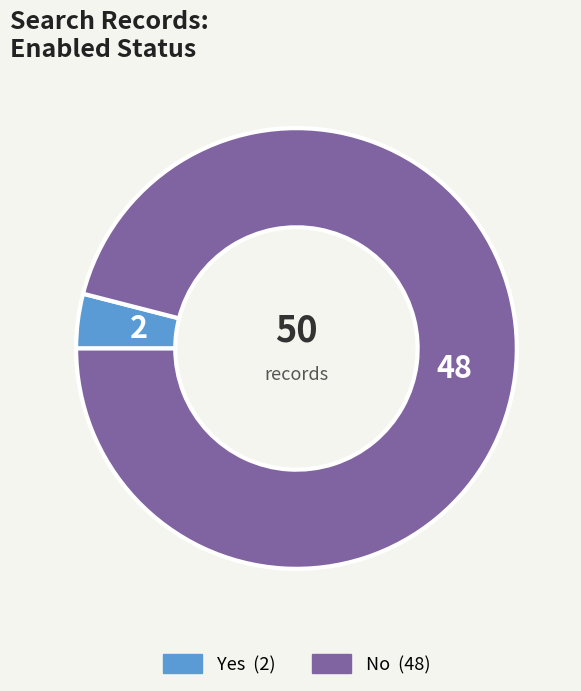

The Yes slice represents 4% of the pie. True or false?

True